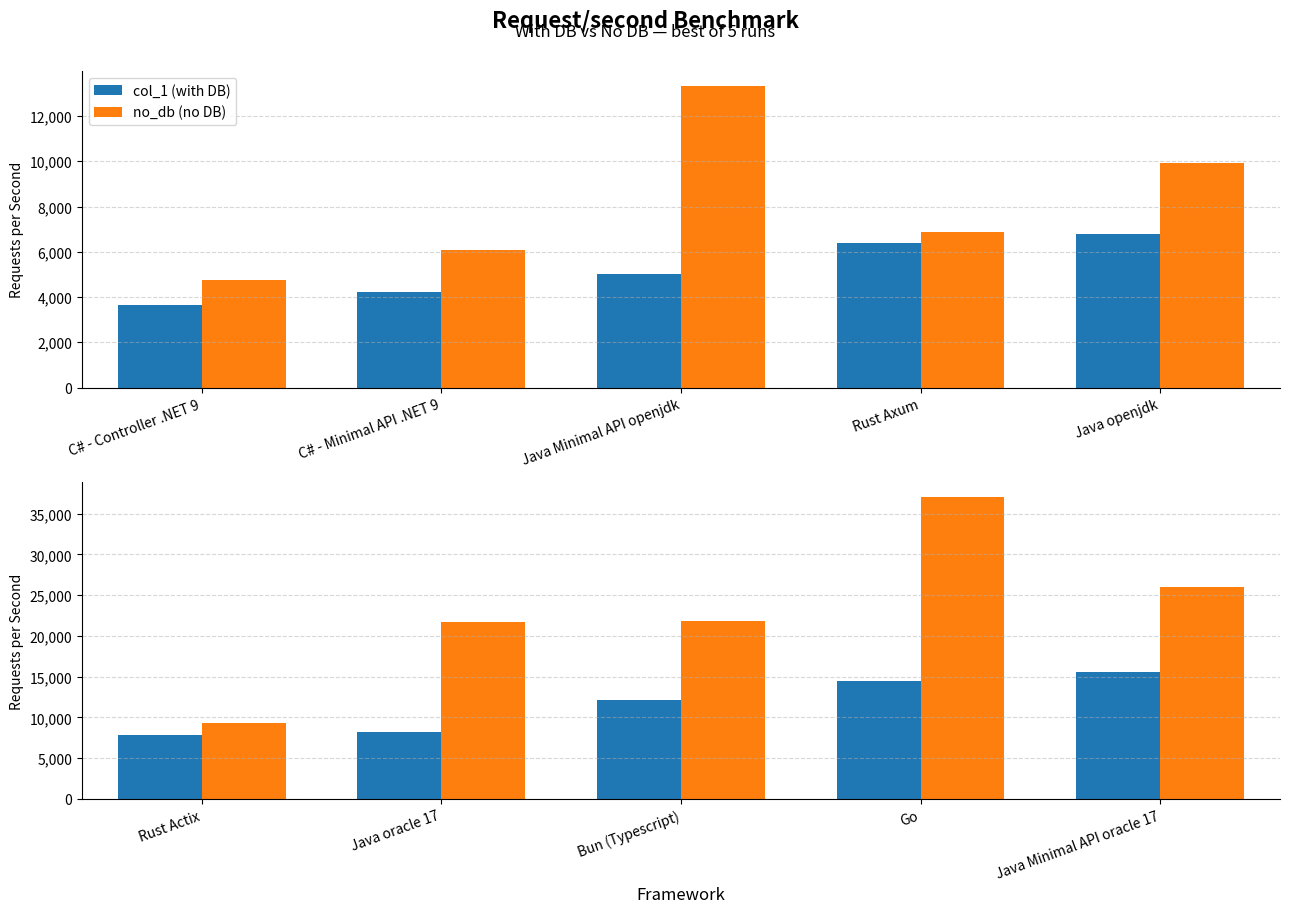

How many values in the no_db (no DB) series exceed 21853?

2